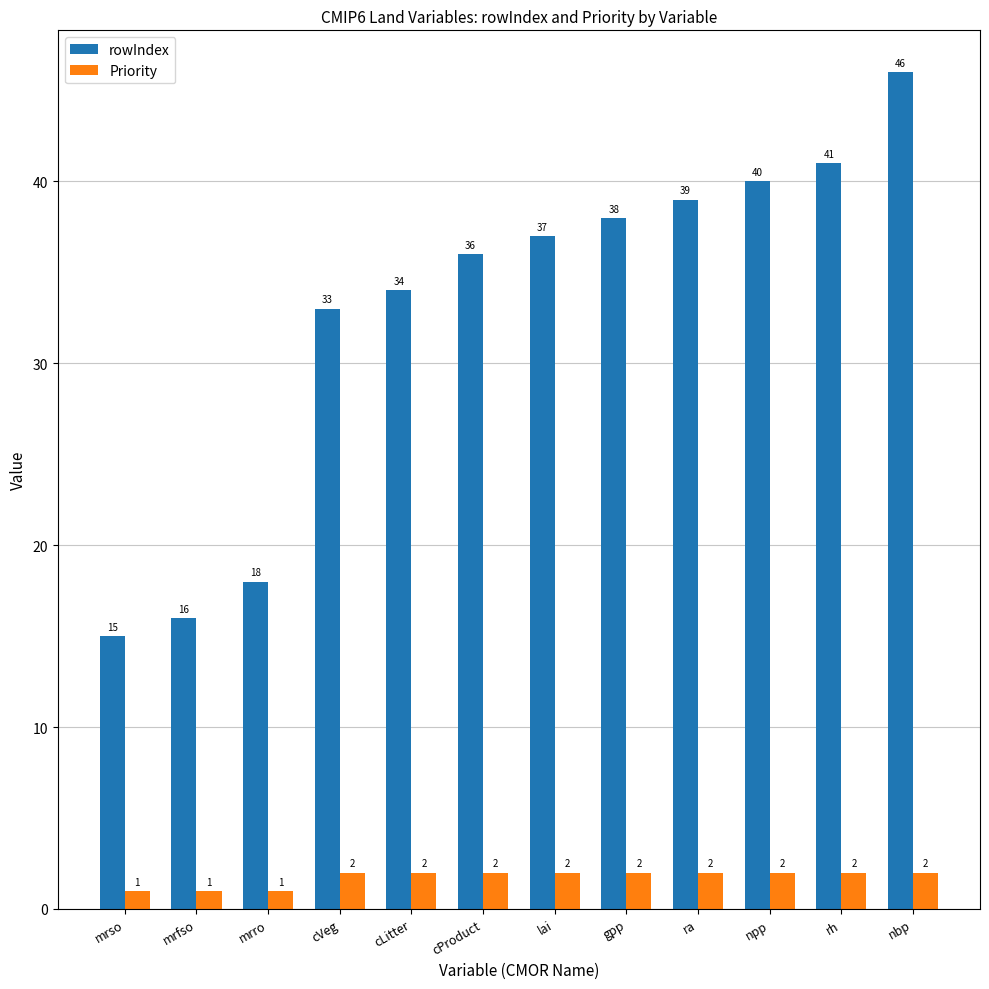

Which series has the widest spread of values?

rowIndex